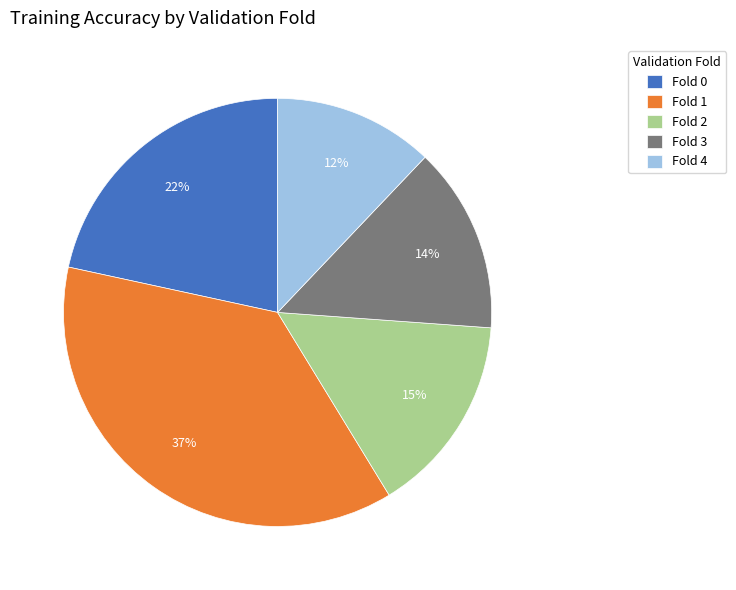

Is there any slice that represents more than half of the pie?

No